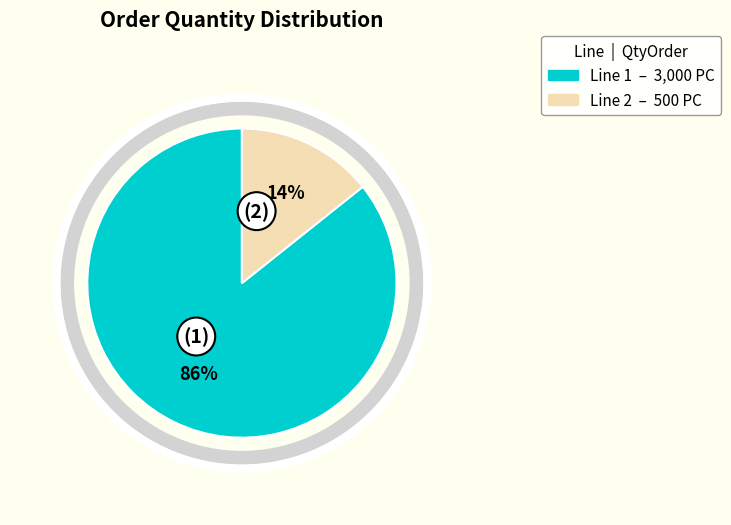

Is there a majority slice in this chart?

Yes